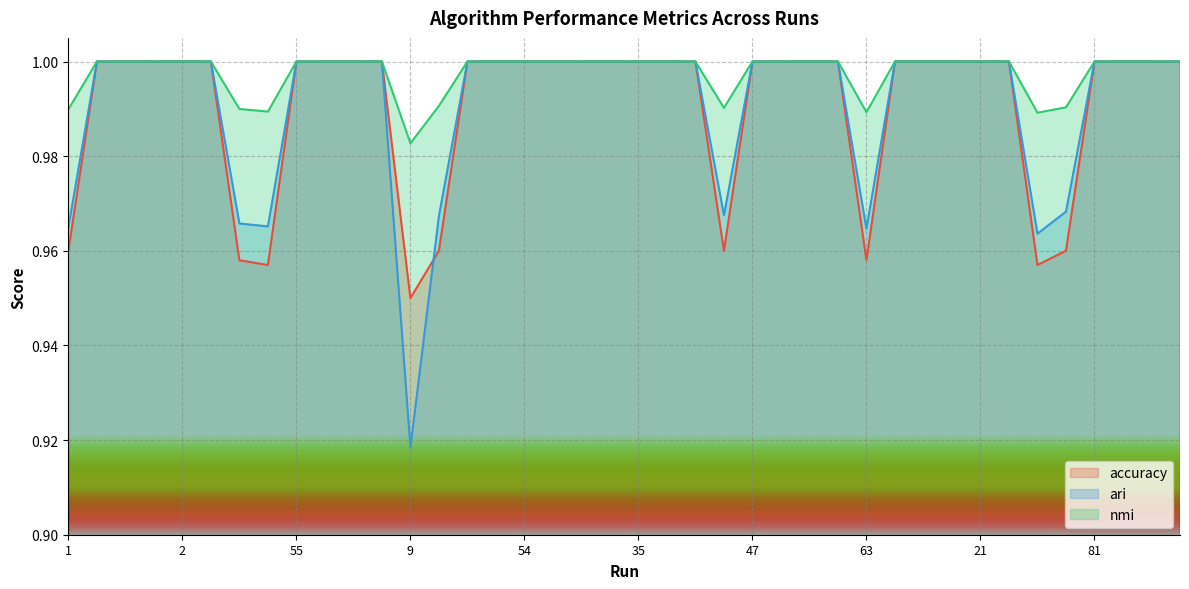

The value of ari at 25 is 1.0. True or false?

True